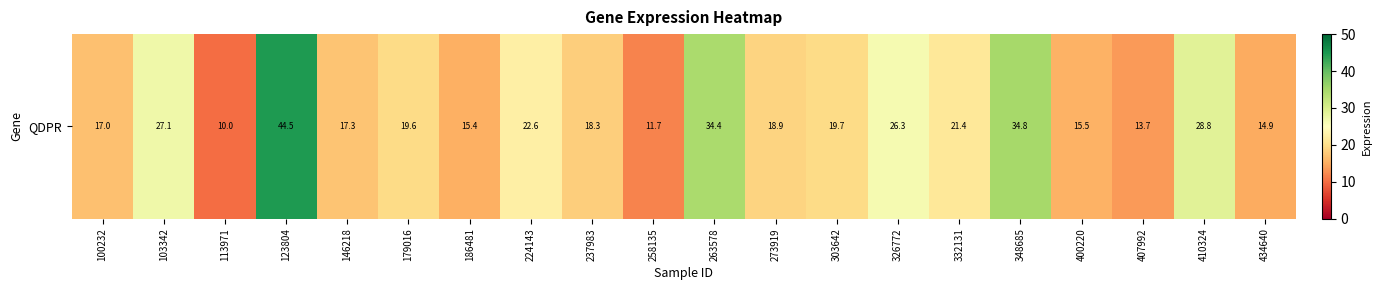

Between 113971 and 326772, which is larger?

326772